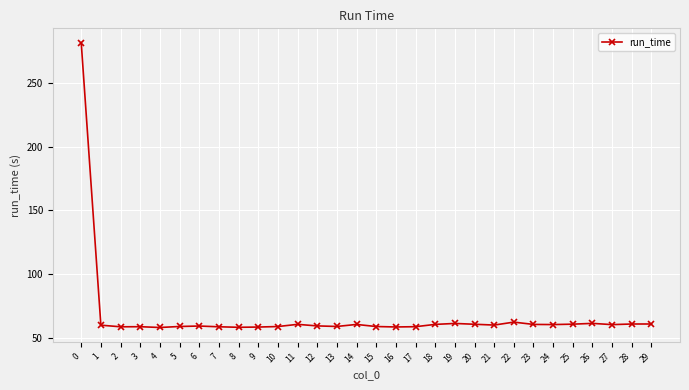

What is the smallest value displayed?

58.2